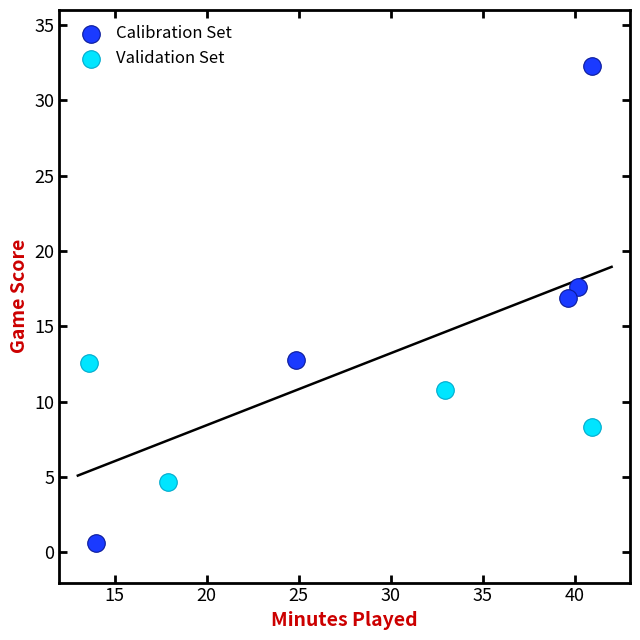

What are all the series names shown in the legend?

Calibration Set, Validation Set